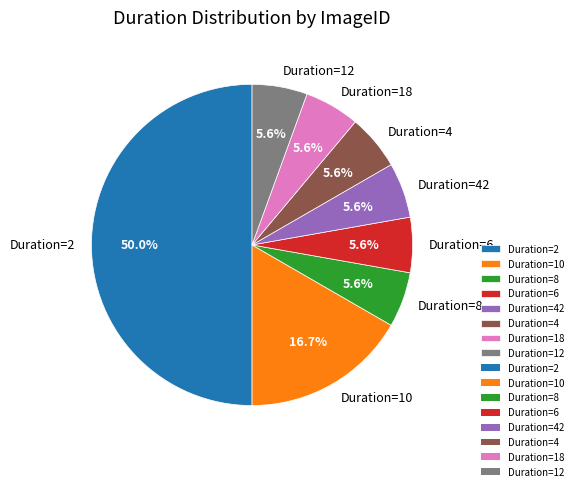

Which category has the biggest portion of the pie?

Duration=2